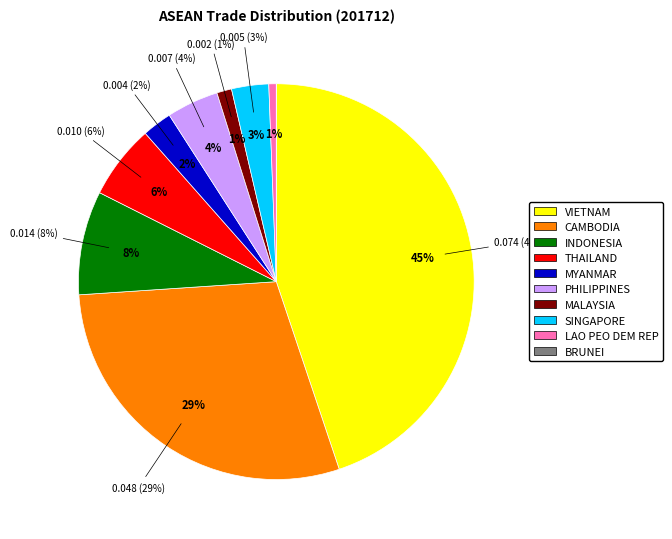

How many slices are in this pie chart?

10